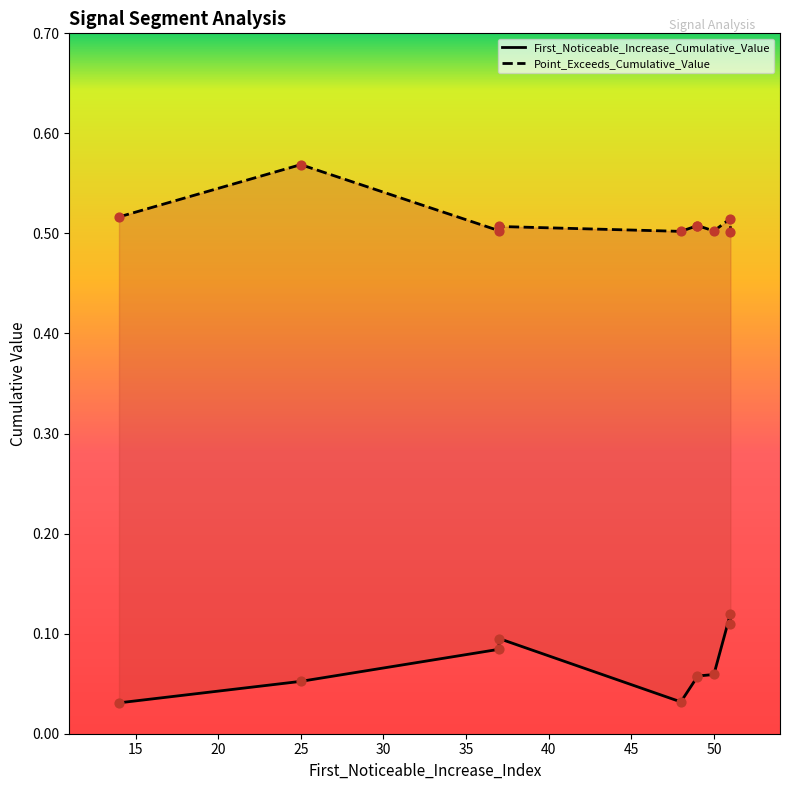

Which series contains the lowest Y value?

First_Noticeable_Increase_Cumulative_Value